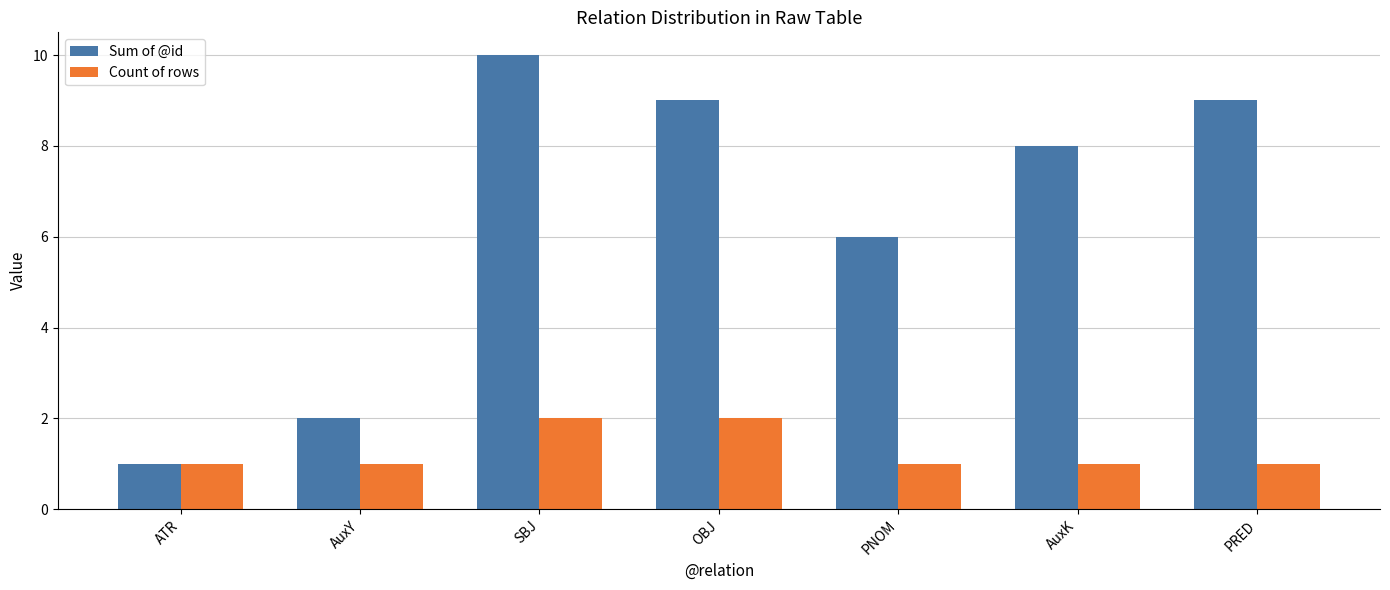

What is the label of the 4th bar from the left?

OBJ